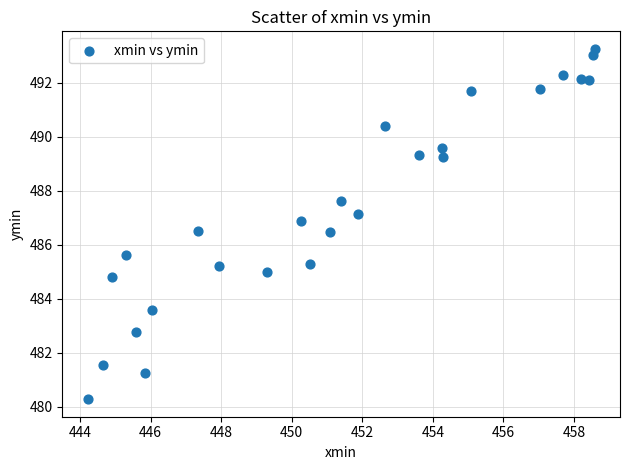

What is the range of X values (max minus min)?

14.4